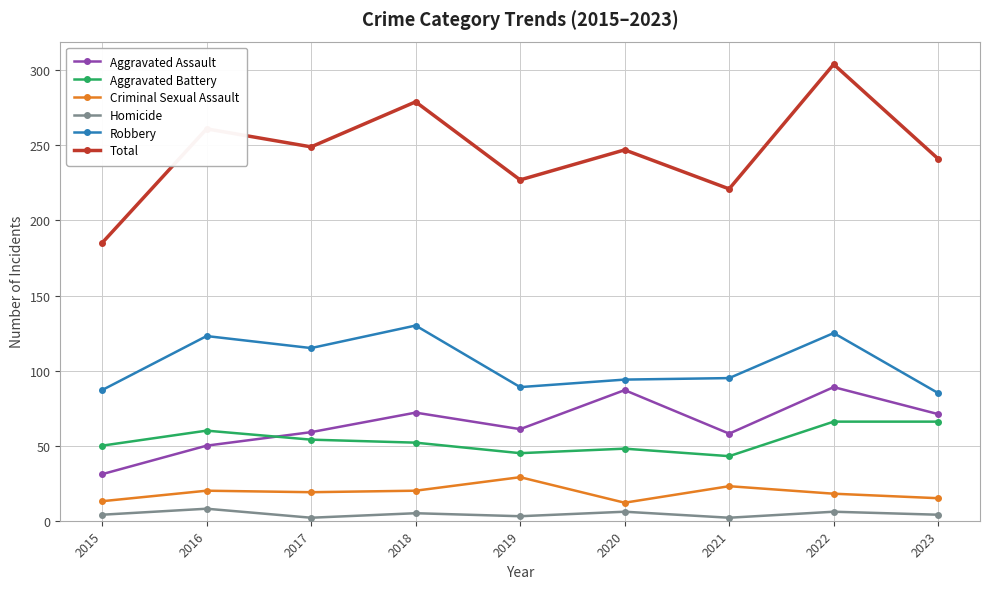

Rank the series at 2017 from highest to lowest value.

Total, Robbery, Aggravated Assault, Aggravated Battery, Criminal Sexual Assault, Homicide